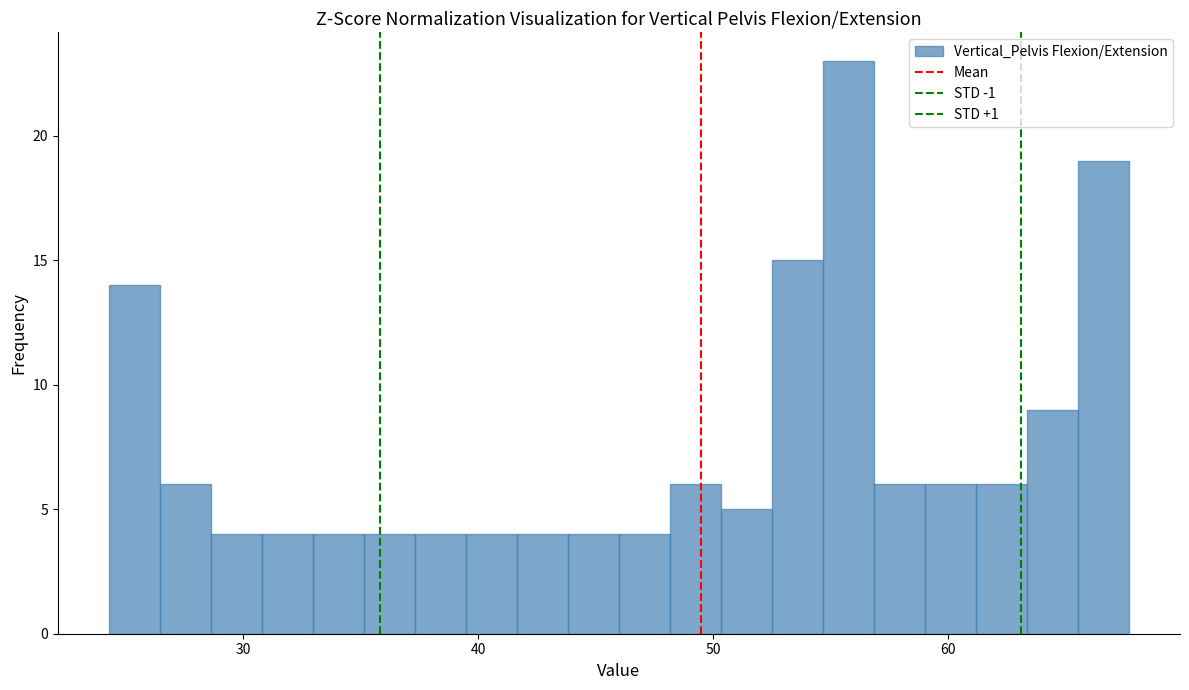

Around what value on the x-axis is the tallest bar? Give the approximate position of its centre, as read against the axis.

56